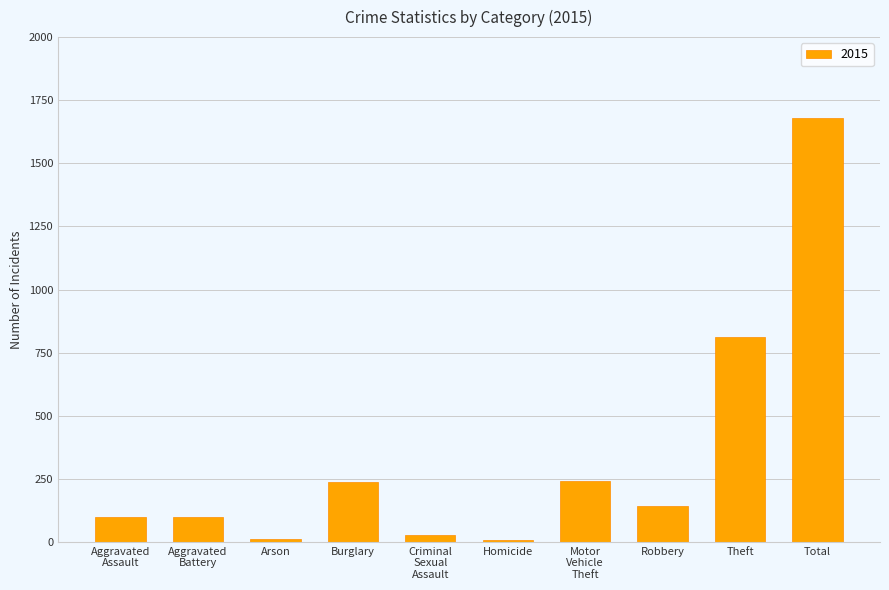

What is the label of the 5th bar from the right?

Homicide